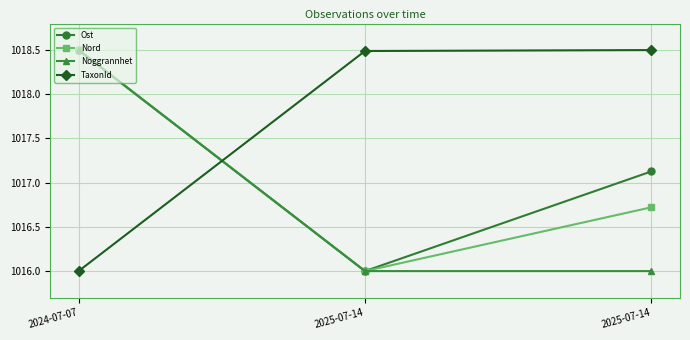

Reading left to right, extract all data points from this chart.

Ost: 2024-07-07=1018.5	2025-07-14=1016.0	2025-07-14=1017.1
Nord: 2024-07-07=1018.5	2025-07-14=1016.0	2025-07-14=1016.7
Noggrannhet: 2024-07-07=1018.5	2025-07-14=1016.0	2025-07-14=1016.0
TaxonId: 2024-07-07=1016.0	2025-07-14=1018.5	2025-07-14=1018.5